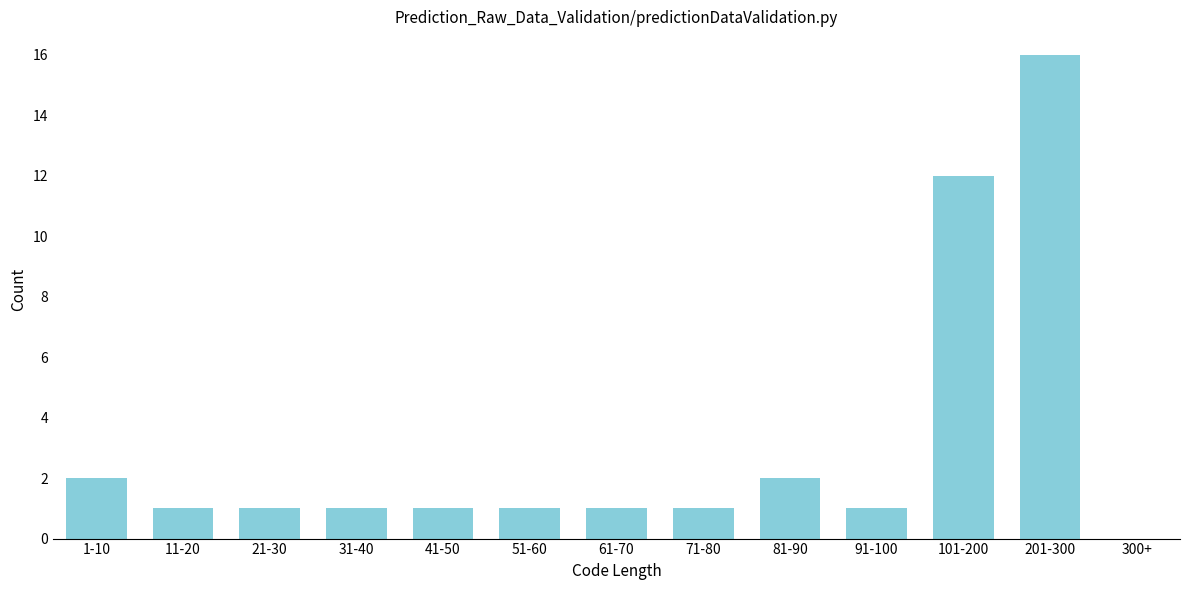

Reading left to right, extract all data points from this chart.

1-10=2	11-20=1	21-30=1	31-40=1	41-50=1	51-60=1	61-70=1	71-80=1	81-90=2	91-100=1	101-200=12	201-300=16	300+=0